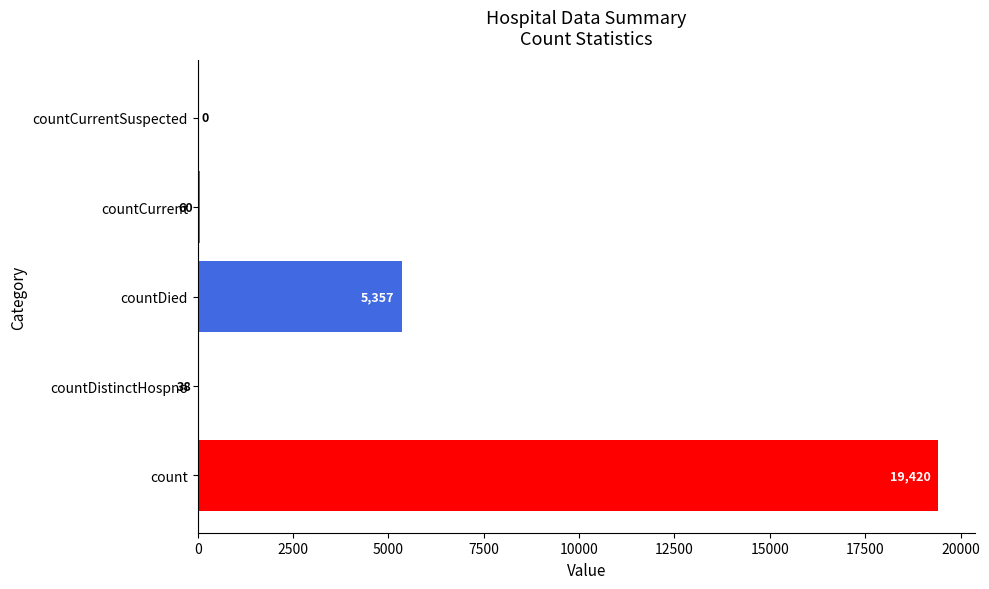

How many values are above zero?

4